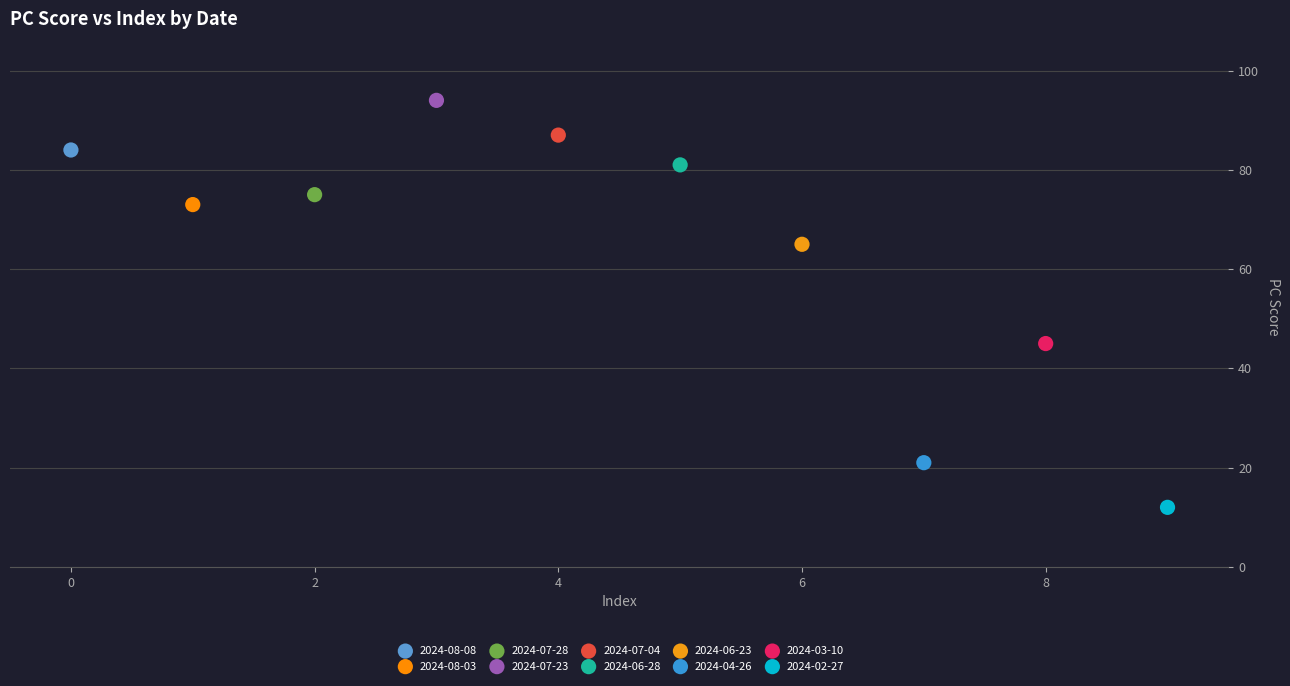

Which series contains the lowest Y value?

2024-02-27